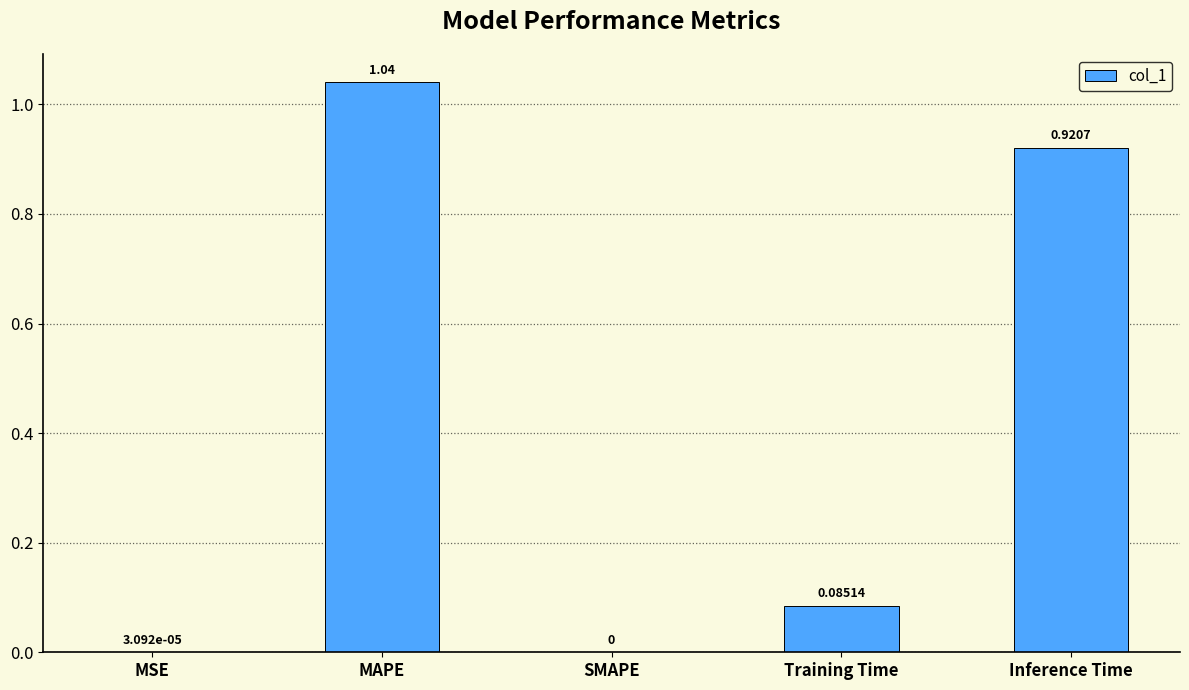

Are the bars horizontal?

No